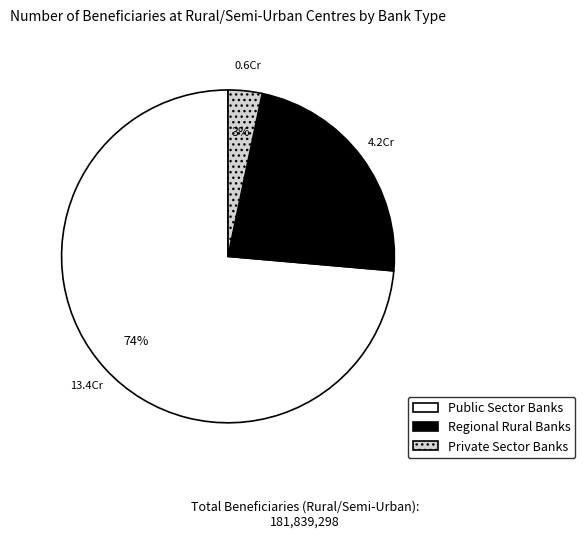

Between Private Sector Banks and Public Sector Banks, which is larger?

Public Sector Banks